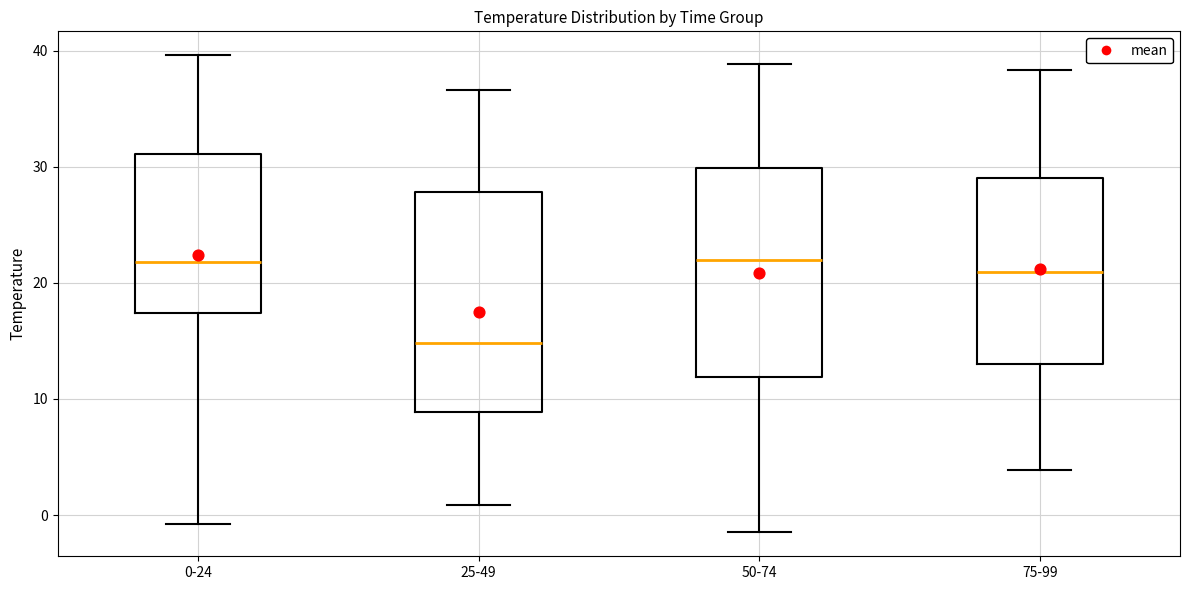

Reading left to right, transcribe this box plot: for each box, give where its median line is, the range the box spans, and where its two whiskers end, as read against the y-axis. The values are not printed on the chart, so give them approximately, as read against the axis.

0-24: median 22, box 17 to 31, whiskers -1 to 40
25-49: median 15, box 9 to 28, whiskers 1 to 37
50-74: median 22, box 12 to 30, whiskers -1 to 39
75-99: median 21, box 13 to 29, whiskers 4 to 38